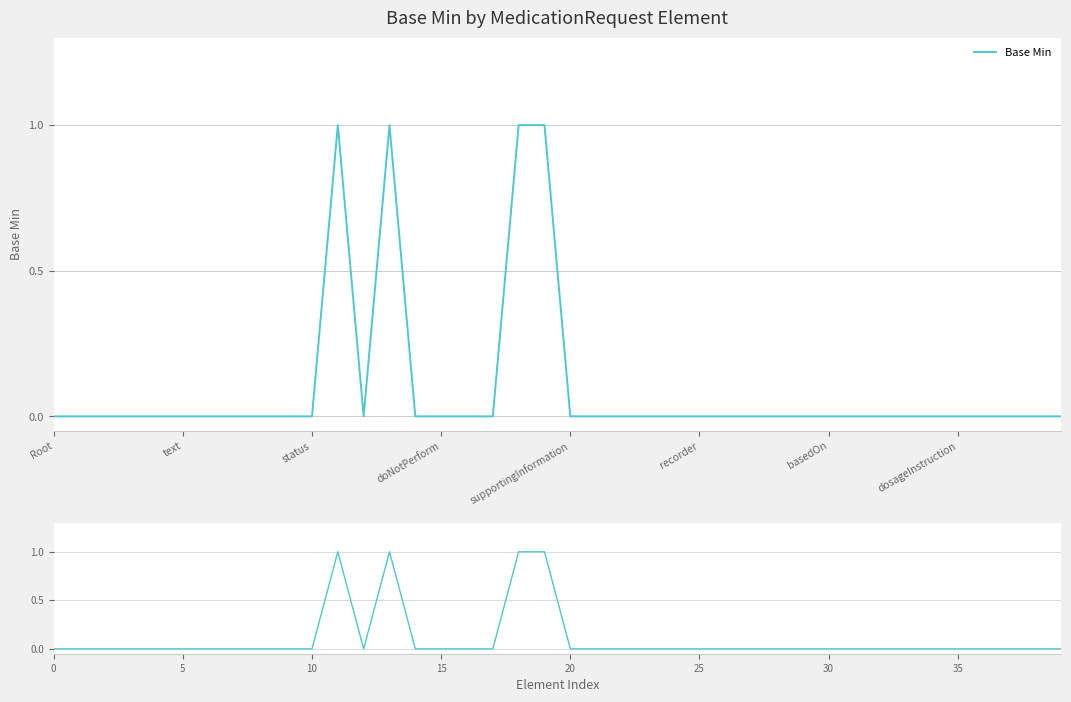

What is the difference between the second highest and second lowest values?

1